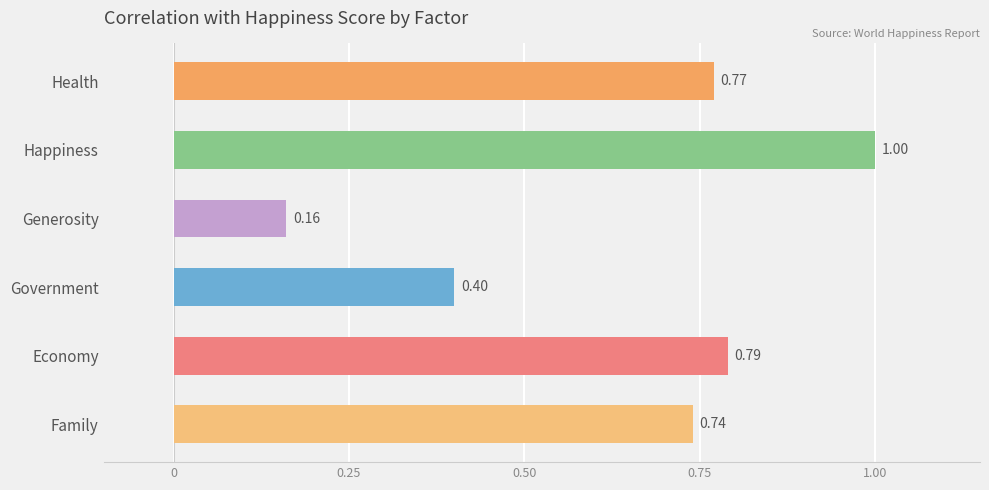

What is the value of the Family bar at the 1st from the left?

0.7